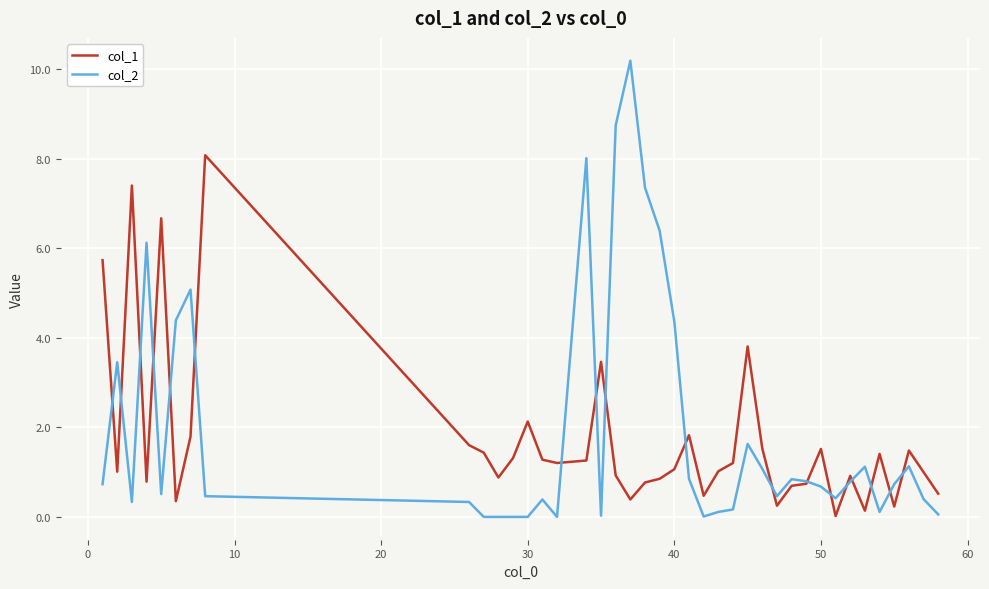

What is the greatest value displayed?

10.2